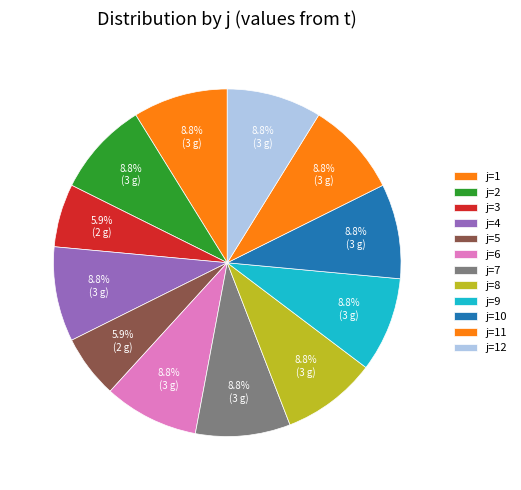

Rank the categories by value from highest to lowest.

1, 2, 4, 6, 7, 8, 9, 10, 11, 12, 3, 5